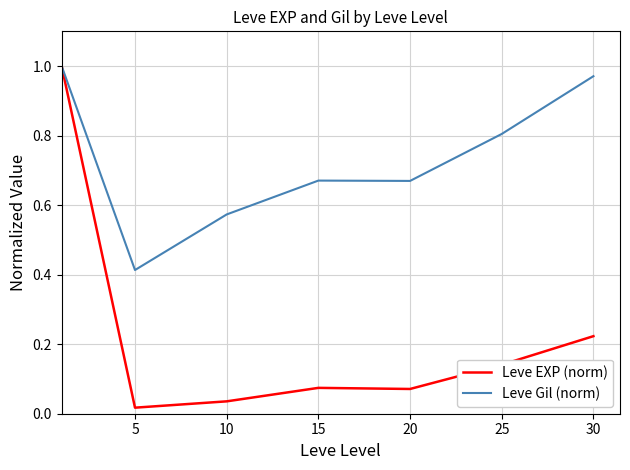

Which series has the largest range (max minus min)?

Leve EXP (norm)